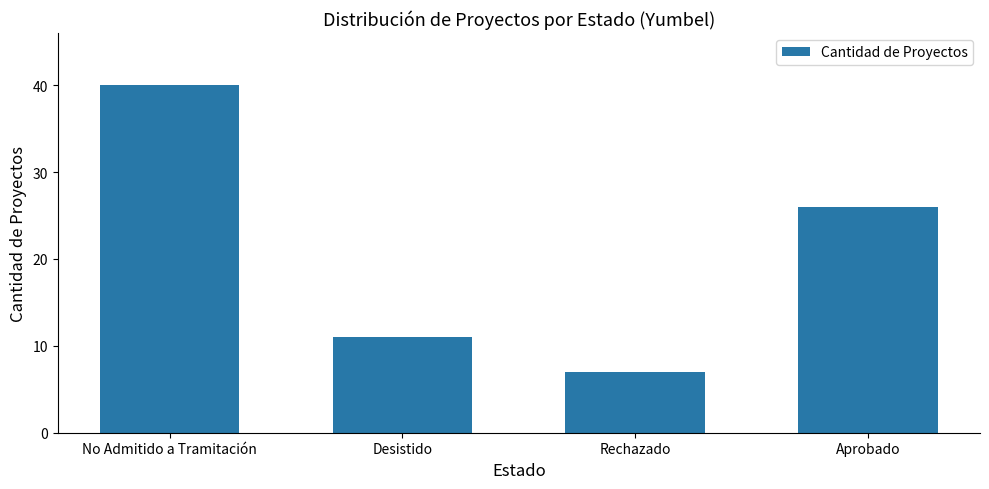

What is the change in value from No Admitido a Tramitación to Aprobado?

-14